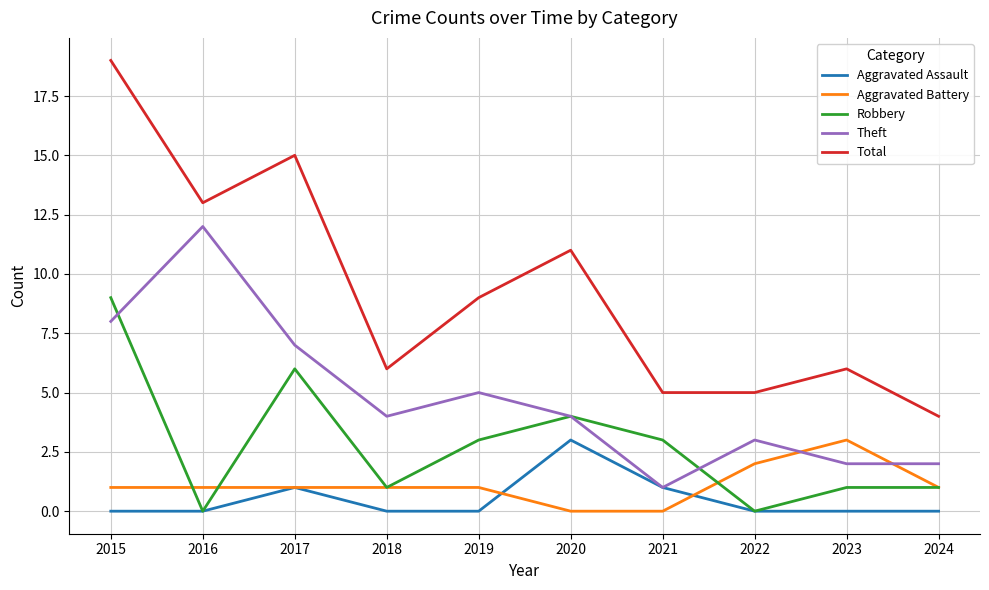

Is it true that Robbery equals 3 at 2021?

True